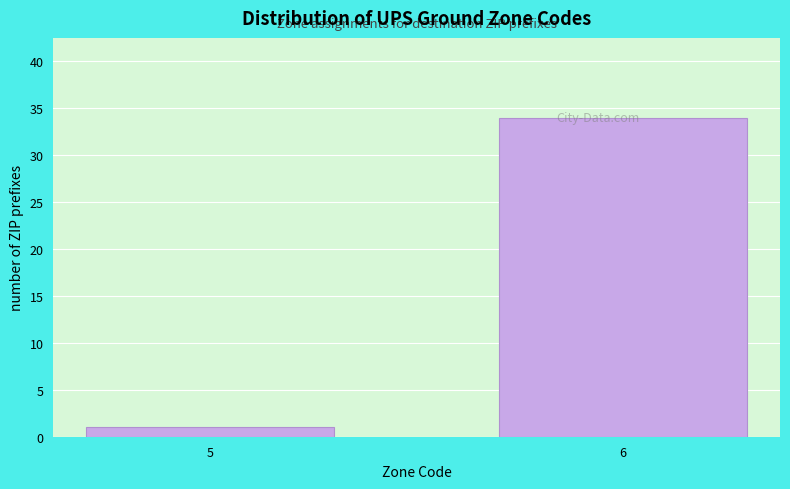

At which label is the value closest to 17?

5